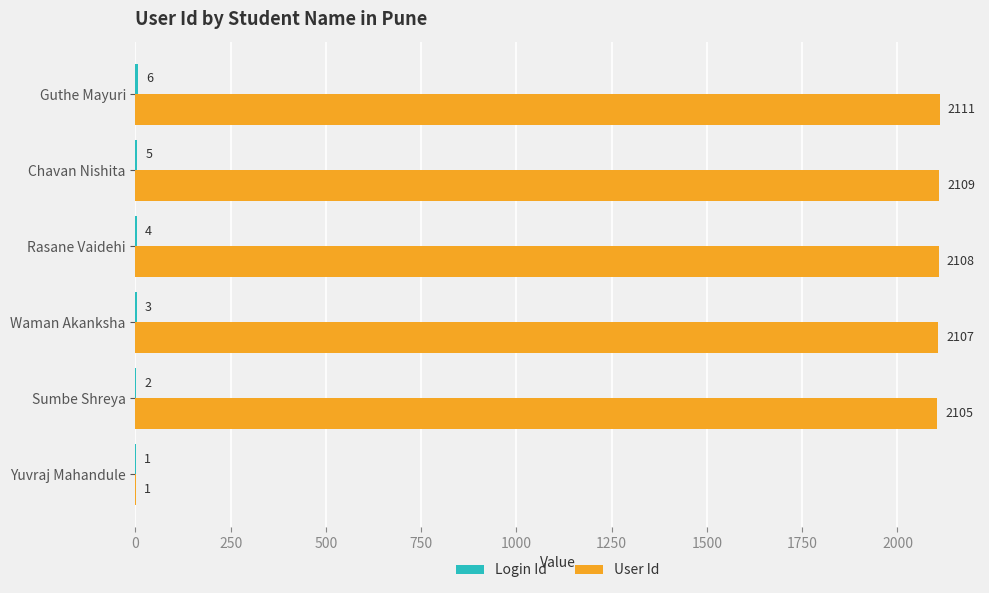

The value of User Id at Guthe Mayuri is 698. True or false?

False